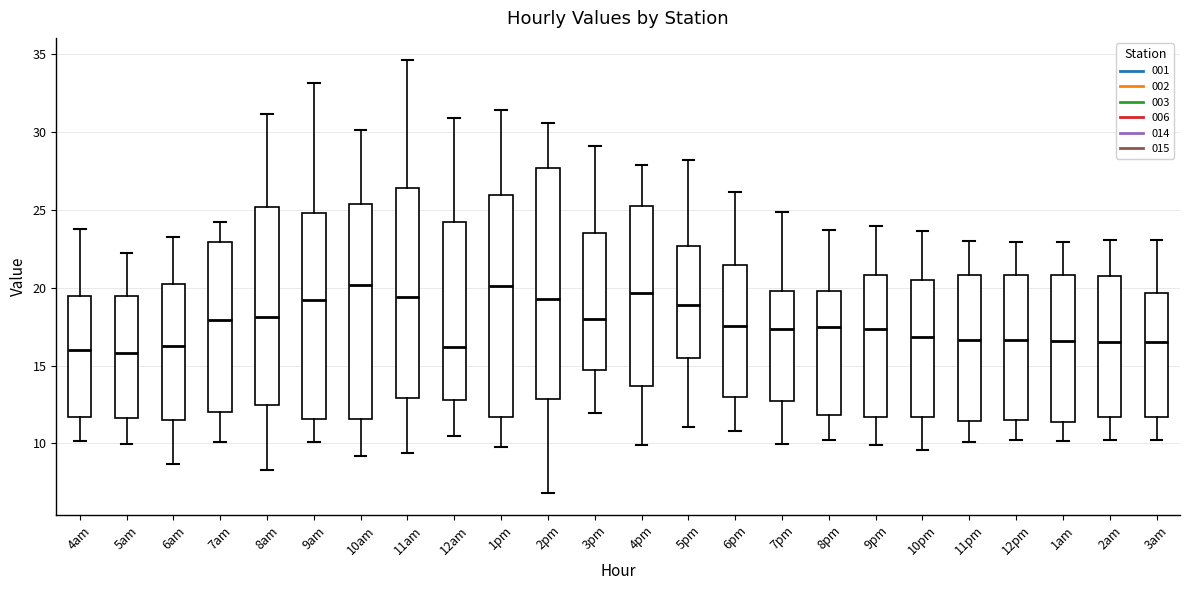

Reading left to right, read every box against the y-axis: the position of its median line, the range the box covers, and the ends of its whiskers. The values are not printed on the chart, so give them approximately, as read against the axis.

4am: median 16.0, box 11.5 to 19.5, whiskers 10.0 to 23.5
5am: median 16.0, box 11.5 to 19.5, whiskers 10.0 to 22.0
6am: median 16.0, box 11.5 to 20.0, whiskers 8.5 to 23.0
7am: median 18.0, box 12.0 to 23.0, whiskers 10.0 to 24.0
8am: median 18.0, box 12.5 to 25.0, whiskers 8.5 to 31.0
9am: median 19.0, box 11.5 to 25.0, whiskers 10.0 to 33.0
10am: median 20.0, box 11.5 to 25.5, whiskers 9.0 to 30.0
11am: median 19.5, box 13.0 to 26.5, whiskers 9.5 to 34.5
12am: median 16.0, box 13.0 to 24.0, whiskers 10.5 to 31.0
1pm: median 20.0, box 11.5 to 26.0, whiskers 10.0 to 31.5
2pm: median 19.5, box 13.0 to 27.5, whiskers 7.0 to 30.5
3pm: median 18.0, box 14.5 to 23.5, whiskers 12.0 to 29.0
4pm: median 19.5, box 13.5 to 25.0, whiskers 10.0 to 28.0
5pm: median 19.0, box 15.5 to 22.5, whiskers 11.0 to 28.0
6pm: median 17.5, box 13.0 to 21.5, whiskers 11.0 to 26.0
7pm: median 17.5, box 12.5 to 20.0, whiskers 10.0 to 25.0
8pm: median 17.5, box 12.0 to 20.0, whiskers 10.5 to 23.5
9pm: median 17.5, box 11.5 to 21.0, whiskers 10.0 to 24.0
10pm: median 17.0, box 11.5 to 20.5, whiskers 9.5 to 23.5
11pm: median 16.5, box 11.5 to 21.0, whiskers 10.0 to 23.0
12pm: median 16.5, box 11.5 to 21.0, whiskers 10.0 to 23.0
1am: median 16.5, box 11.5 to 21.0, whiskers 10.0 to 23.0
2am: median 16.5, box 11.5 to 20.5, whiskers 10.5 to 23.0
3am: median 16.5, box 11.5 to 19.5, whiskers 10.5 to 23.0